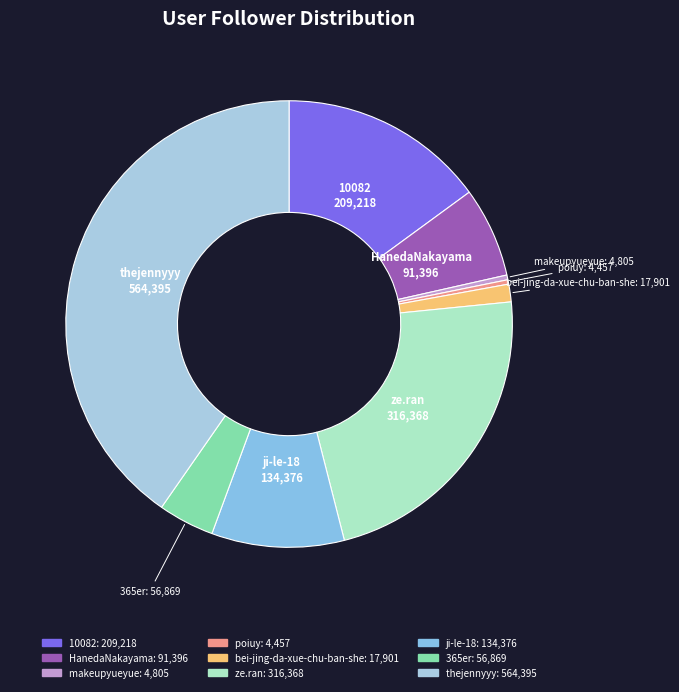

Which has a higher value, makeupyueyue or thejennyyy?

thejennyyy